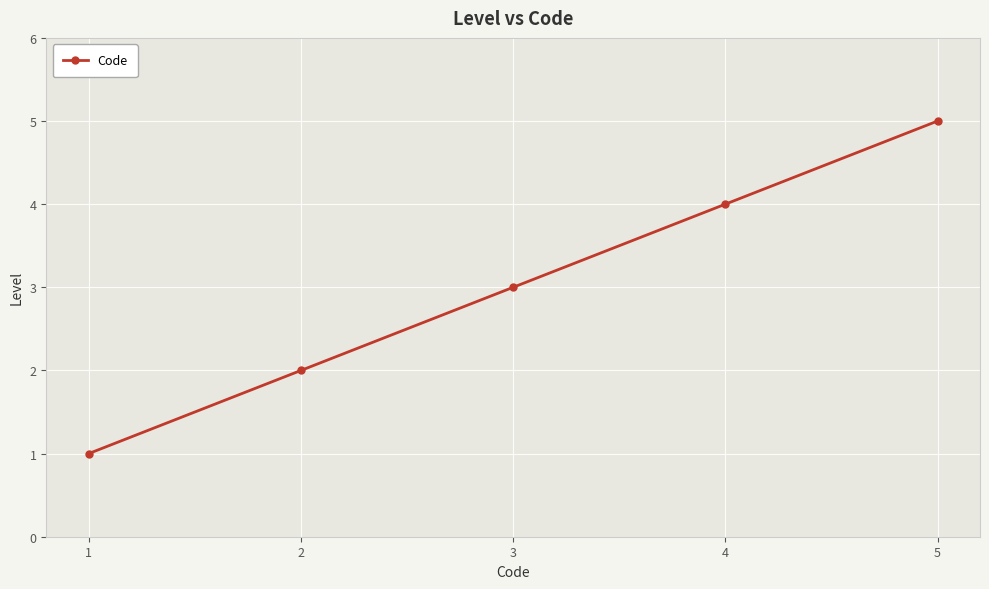

How many data points are less than 3?

2